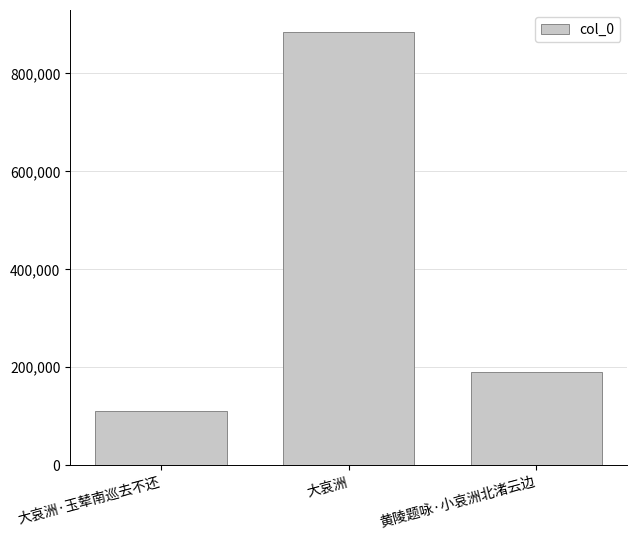

Reading right to left, what are all the values shown in this chart?

190459	885119	111199